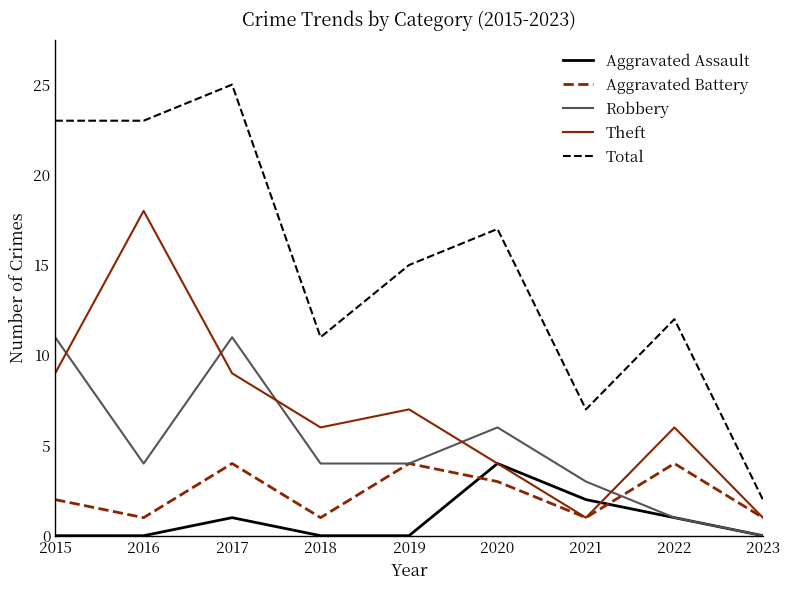

What value does the Aggravated Battery series have at 2015?

2